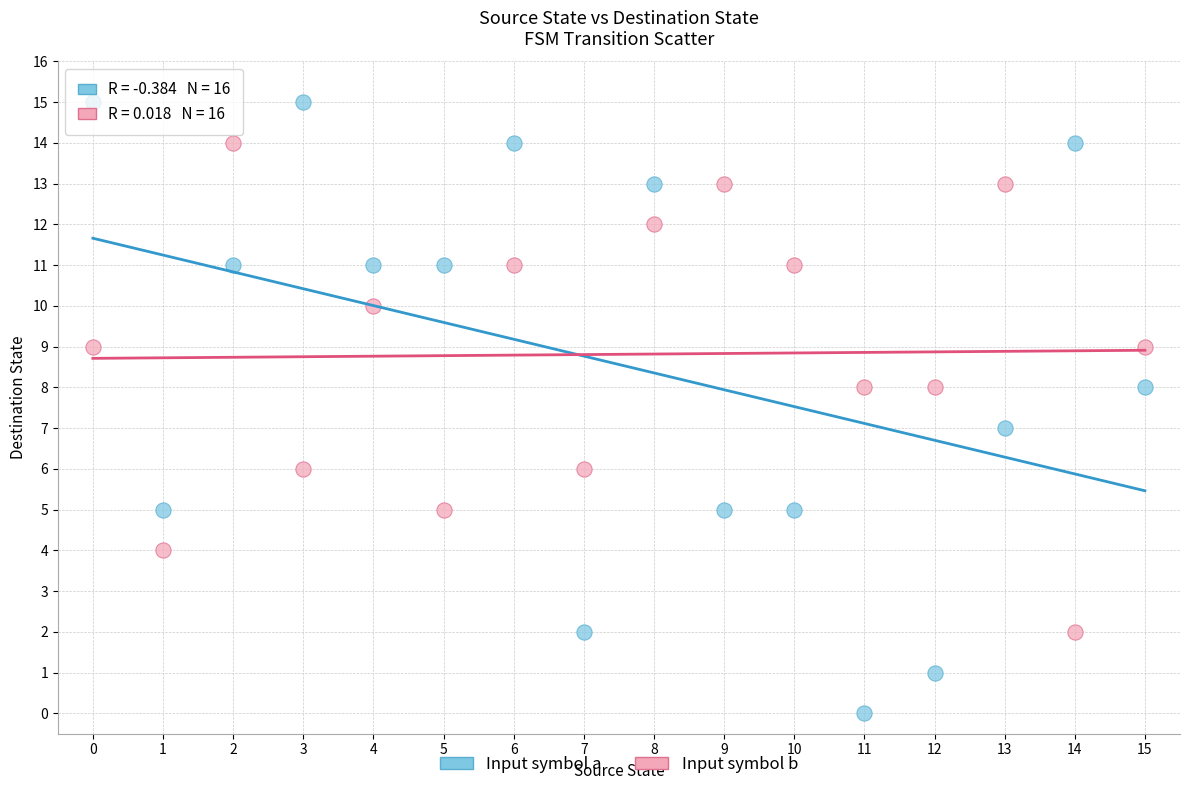

Which series reaches the maximum Y coordinate?

Input symbol a